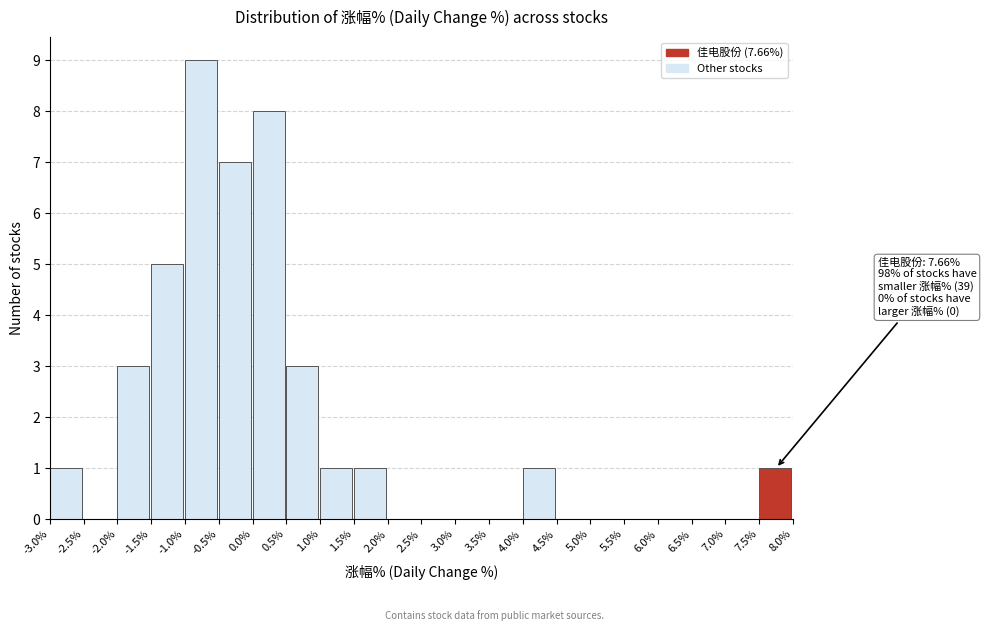

Over which range of the x-axis is the bar tallest?

-1.0% to -0.5%